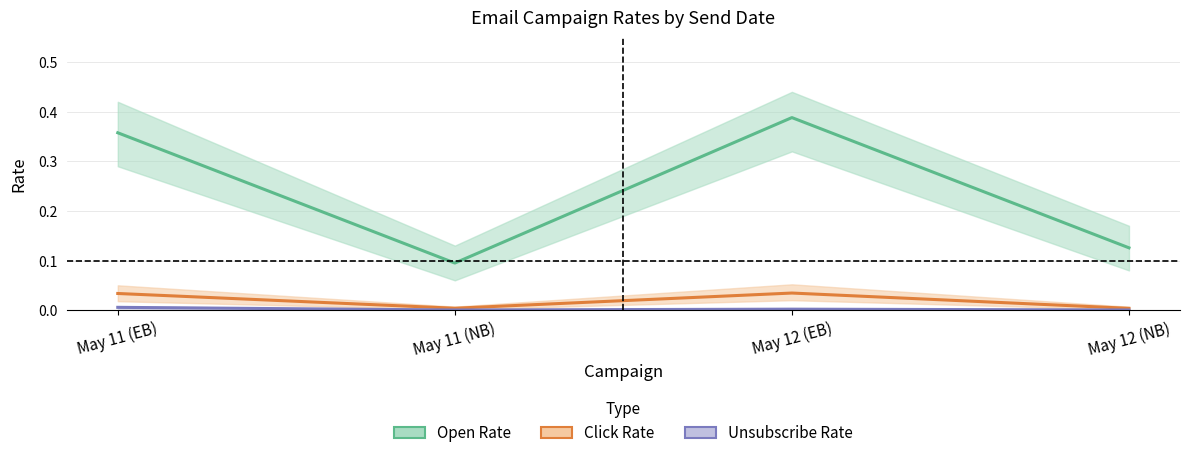

True or false: Open Rate has more than 1 interior local peaks.

False